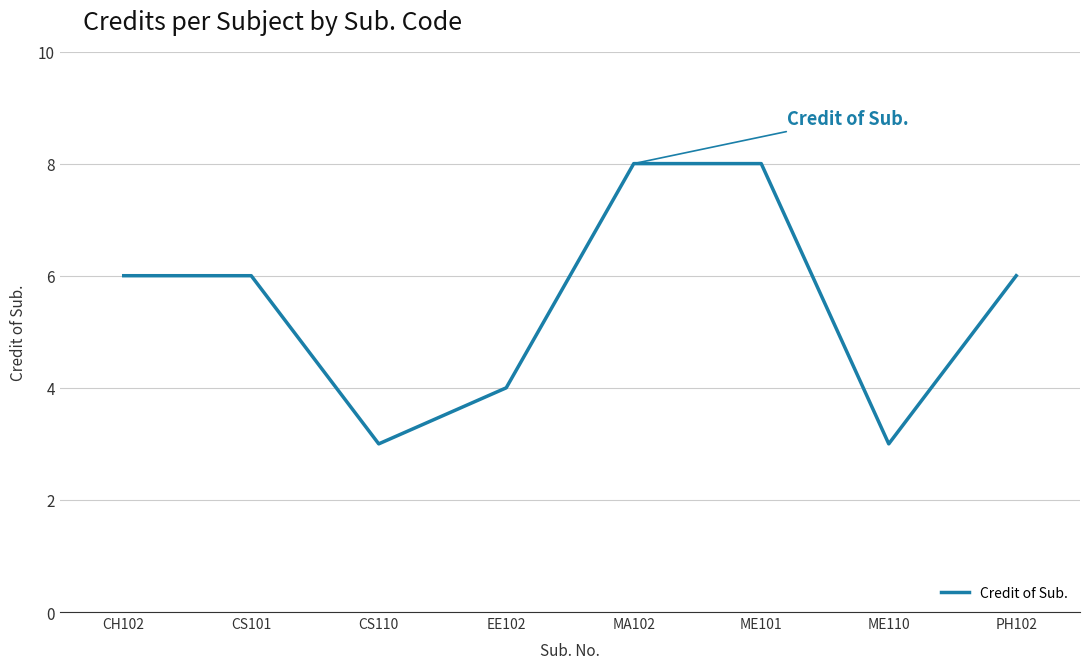

What is the difference between the values at PH102 and CS110?

3